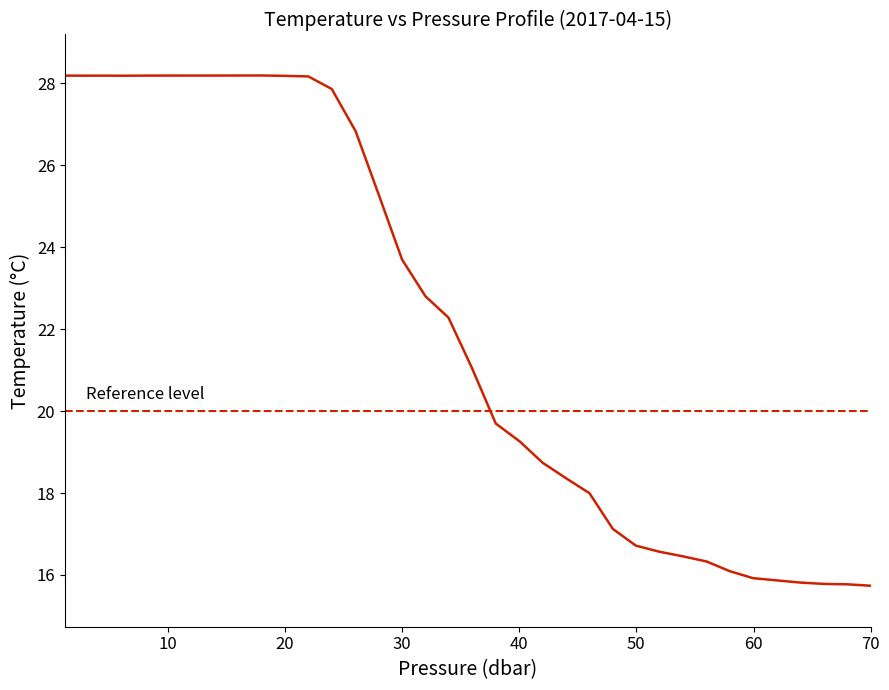

What is the difference between the maximum and minimum values?

12.4